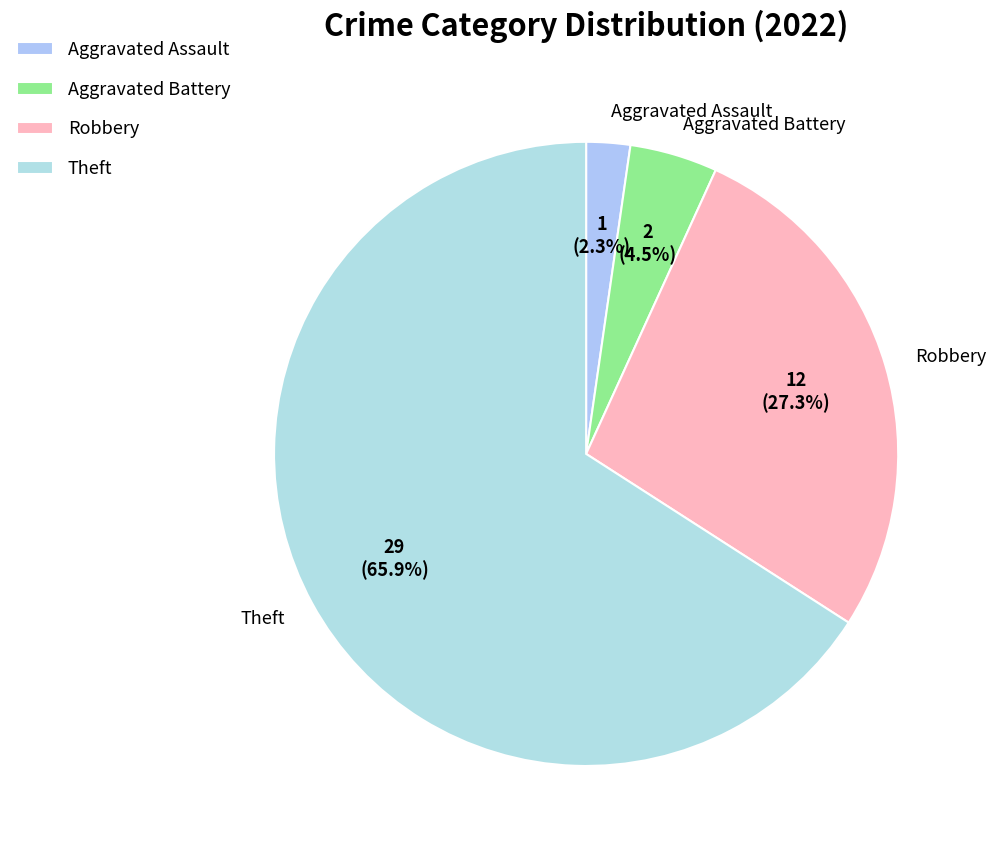

What percentage is the Robbery slice, to the nearest percent?

27%